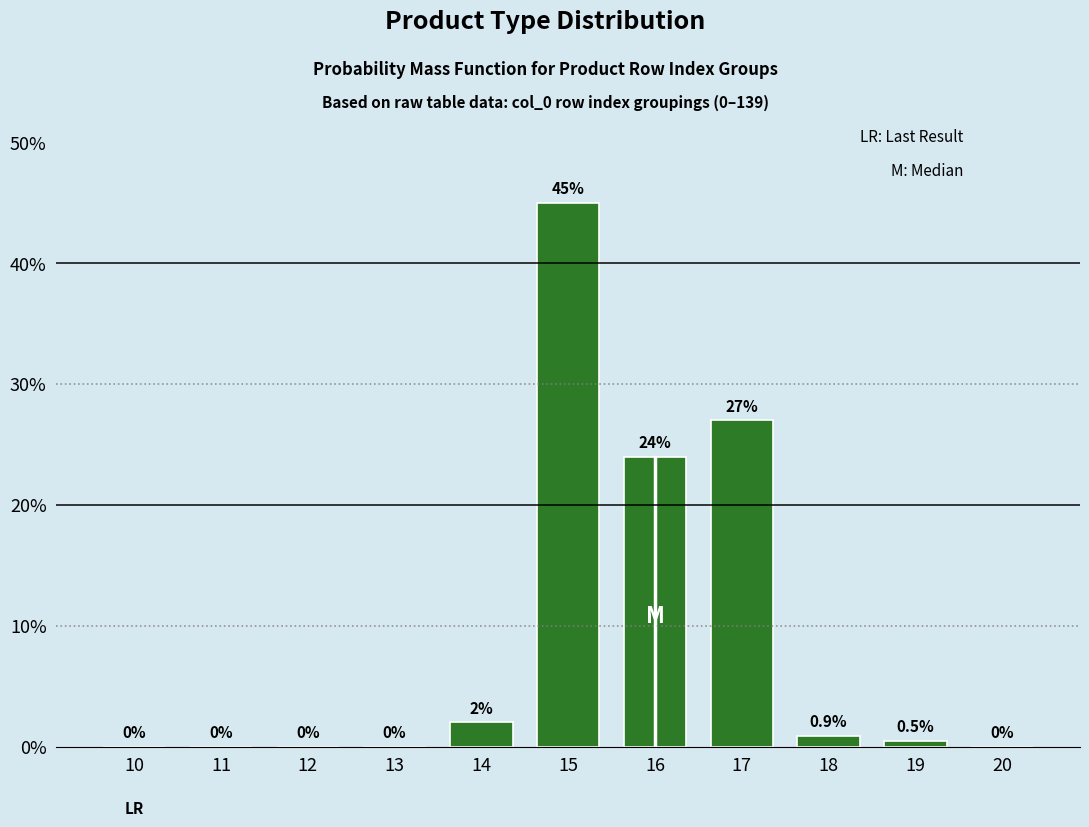

Reading left to right, what are all the values shown in this chart?

10=0.0	11=0.0	12=0.0	13=0.0	14=2.0	15=45.0	16=24.0	17=27.0	18=0.9	19=0.5	20=0.0